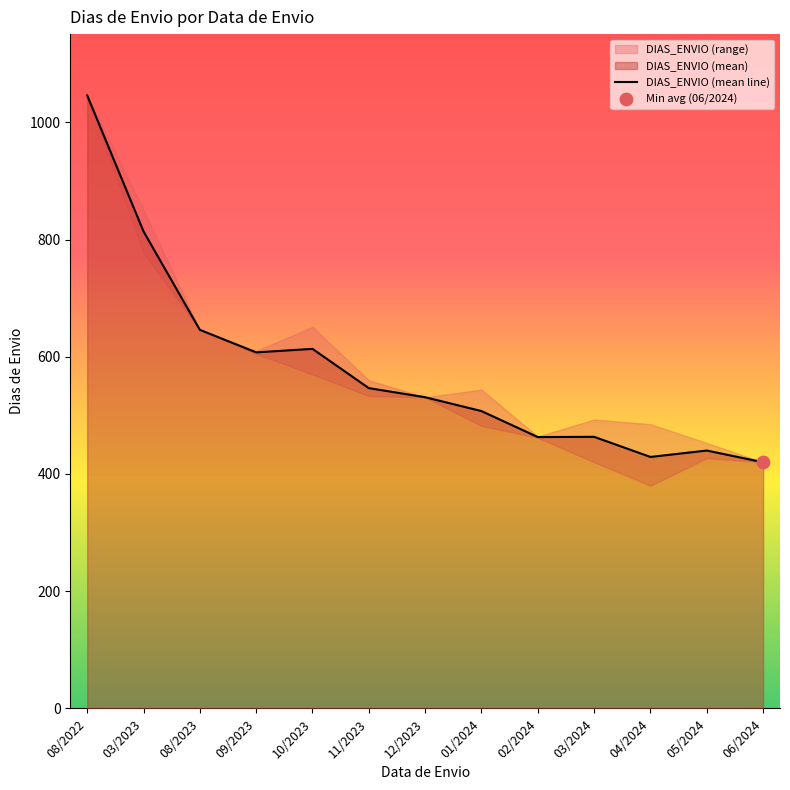

Between 12/2023 and 04/2024, which is larger?

12/2023